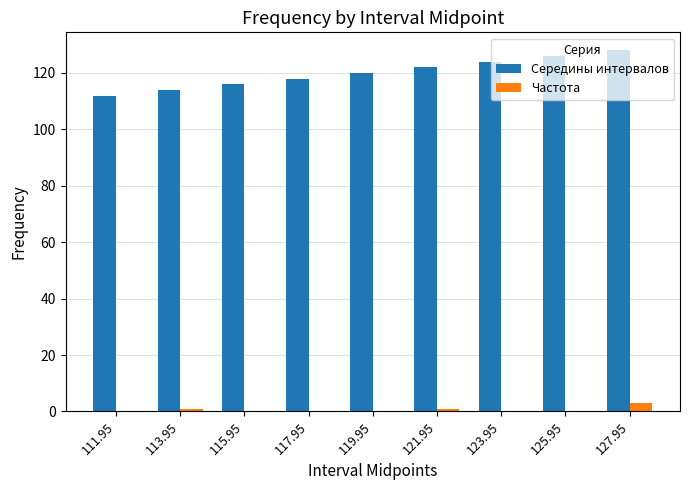

Reading right to left, list all the values displayed in this chart.

Середины интервалов: 128.0	126.0	124.0	122.0	120.0	118.0	116.0	114.0	112.0
Частота: 3.0	0.0	0.0	1.0	0.0	0.0	0.0	1.0	0.0